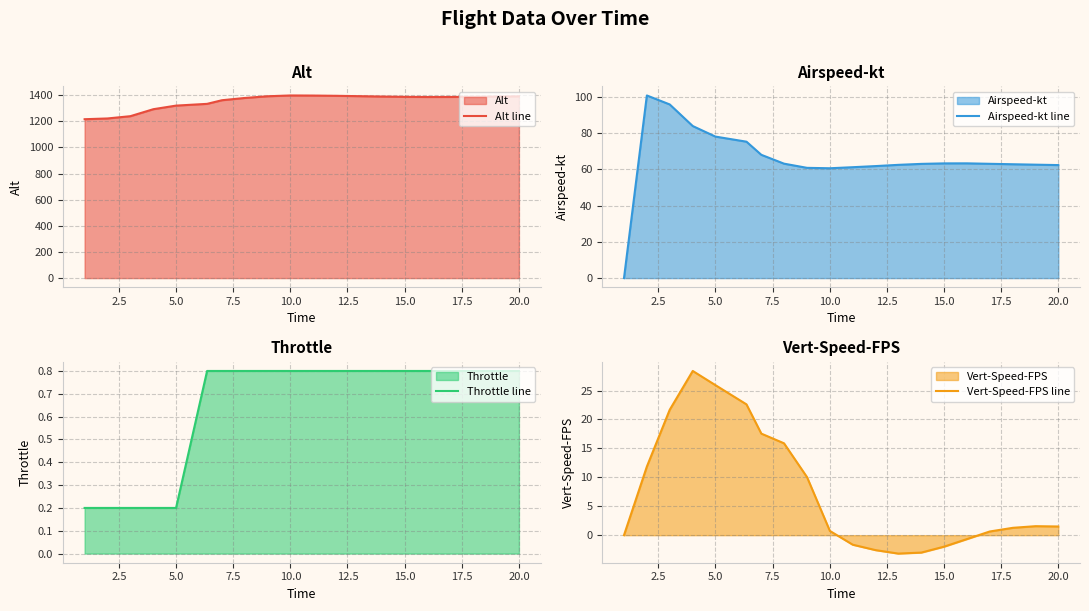

What is the highest value of the Alt line series?

1398.2